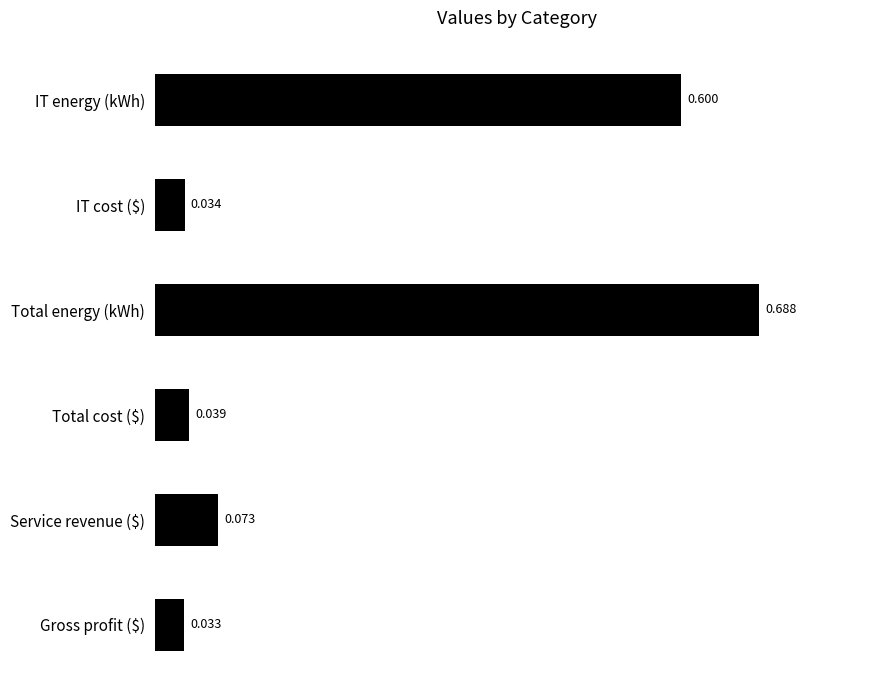

At which category does the chart reach its minimum across all series?

Gross profit ($)